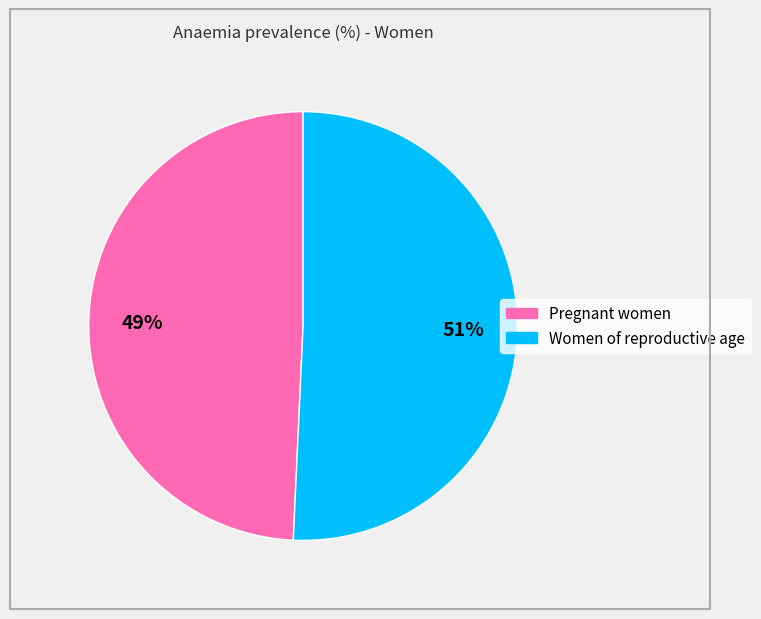

Which category has the smallest portion of the pie?

Pregnant women